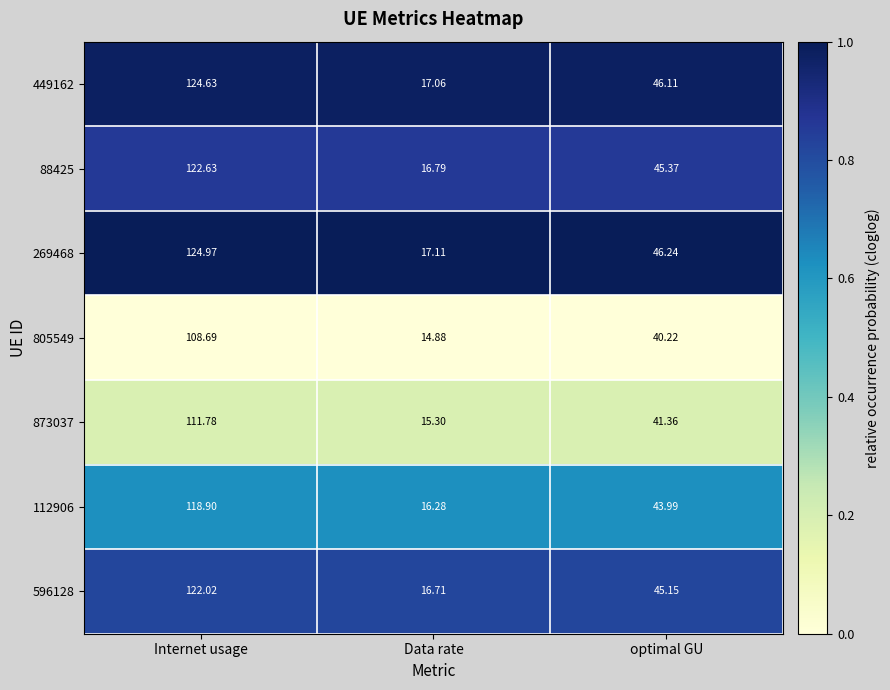

Between Internet usage and optimal GU, which series saw the biggest shift?

269468